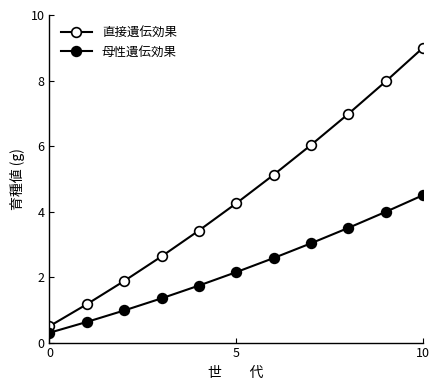

What is the maximum value shown in the chart?

9.0